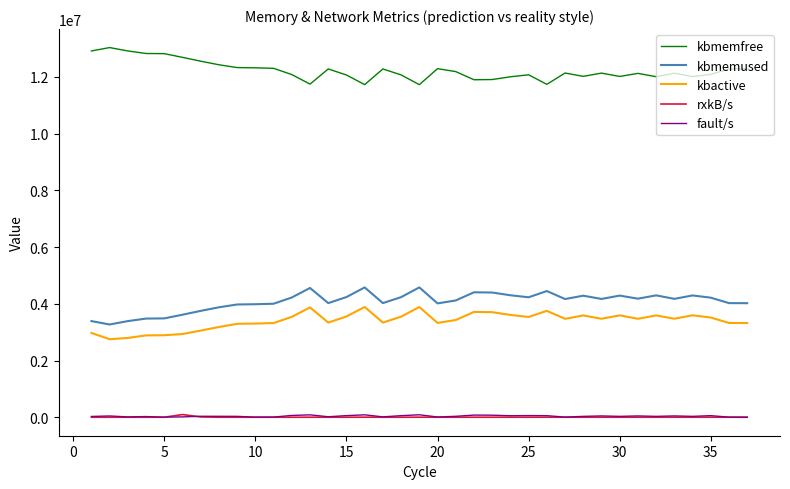

Does the chart display data point markers on the line(s)?

No